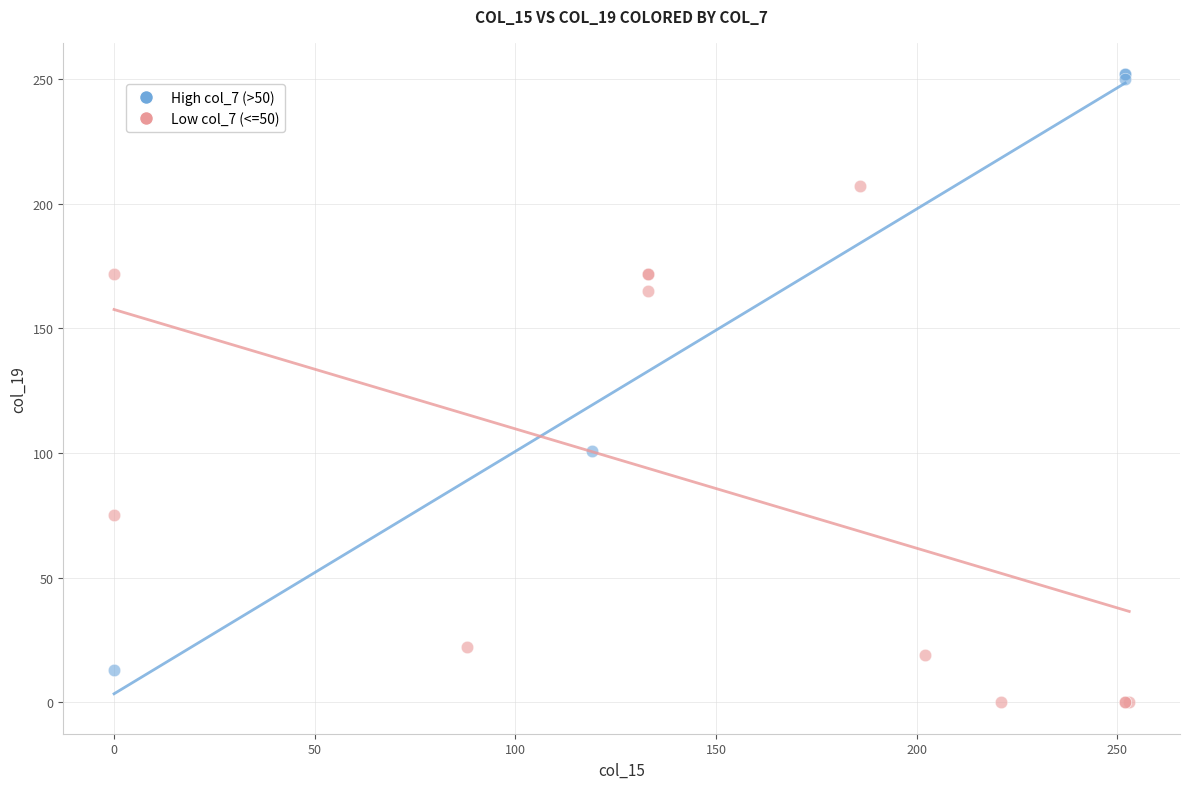

Which series has the largest Y range (max minus min)?

High col_7 (>50)